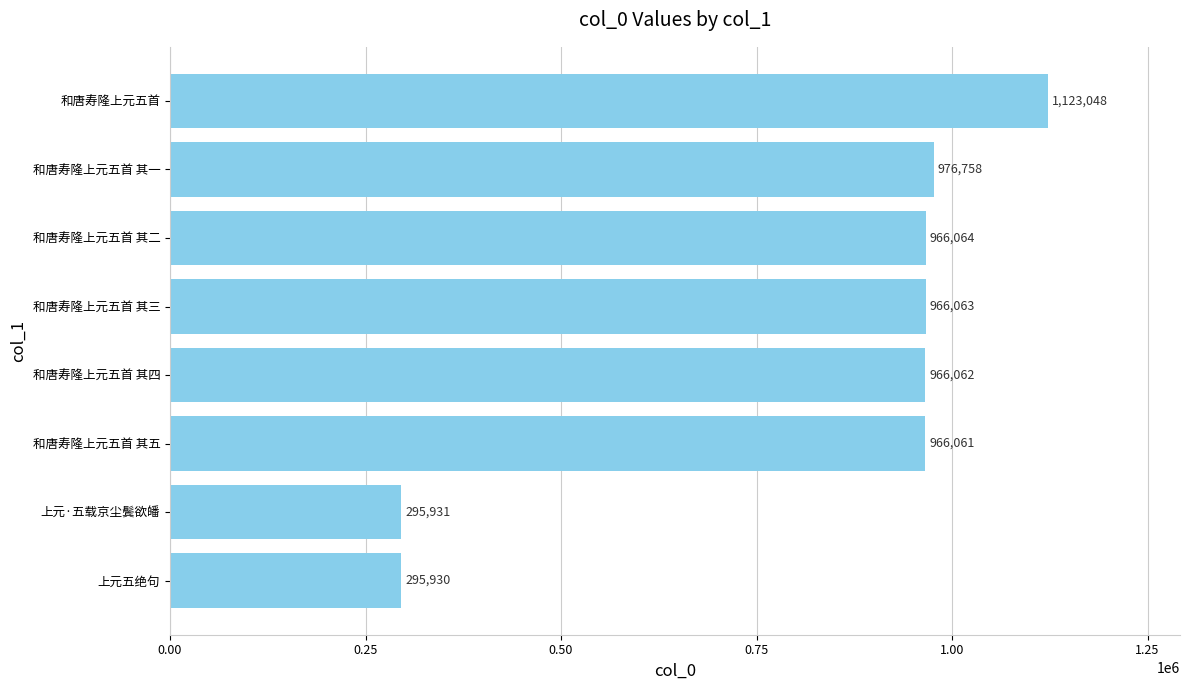

What value does the data have at 和唐寿隆上元五首 其一?

976758